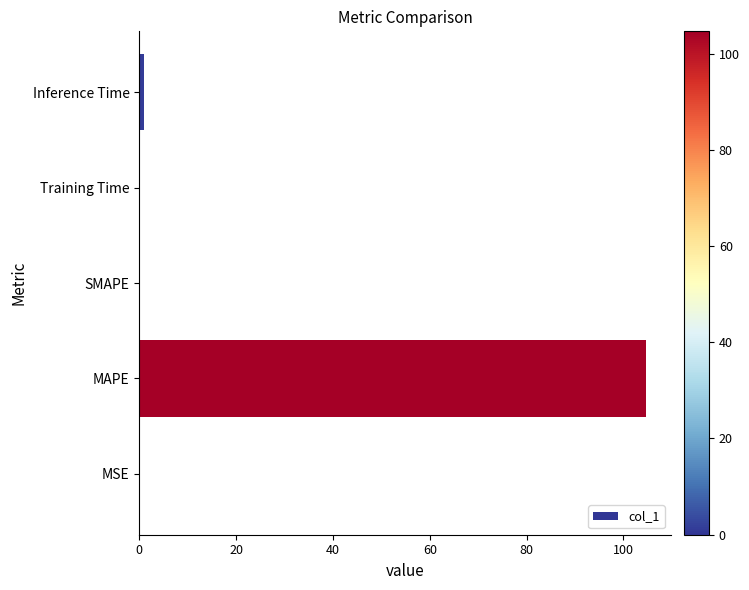

Count the number of data series in this chart.

1